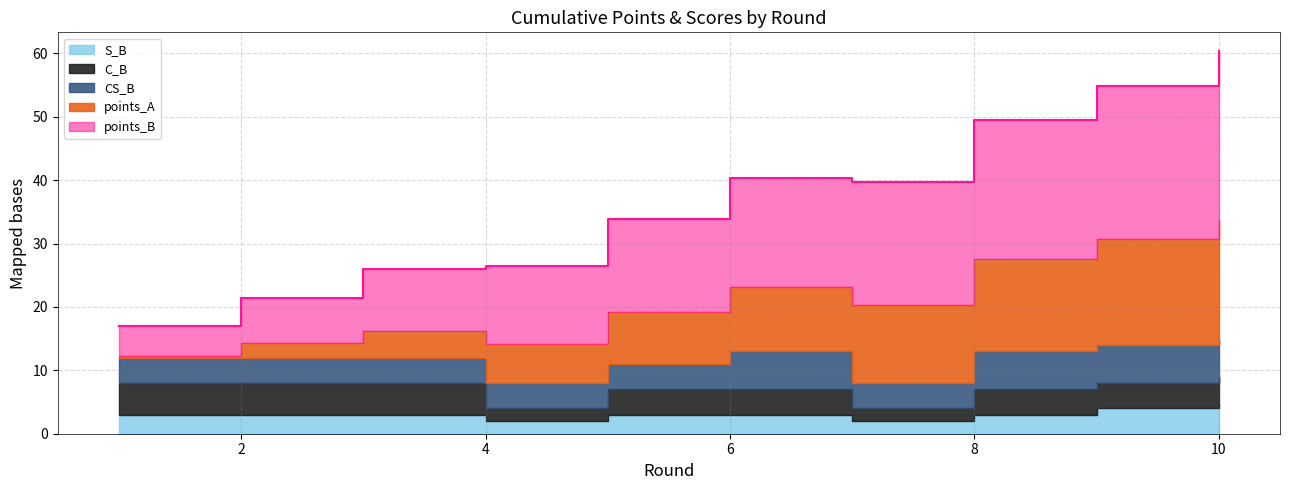

At which category does S_B reach its first local valley?

4